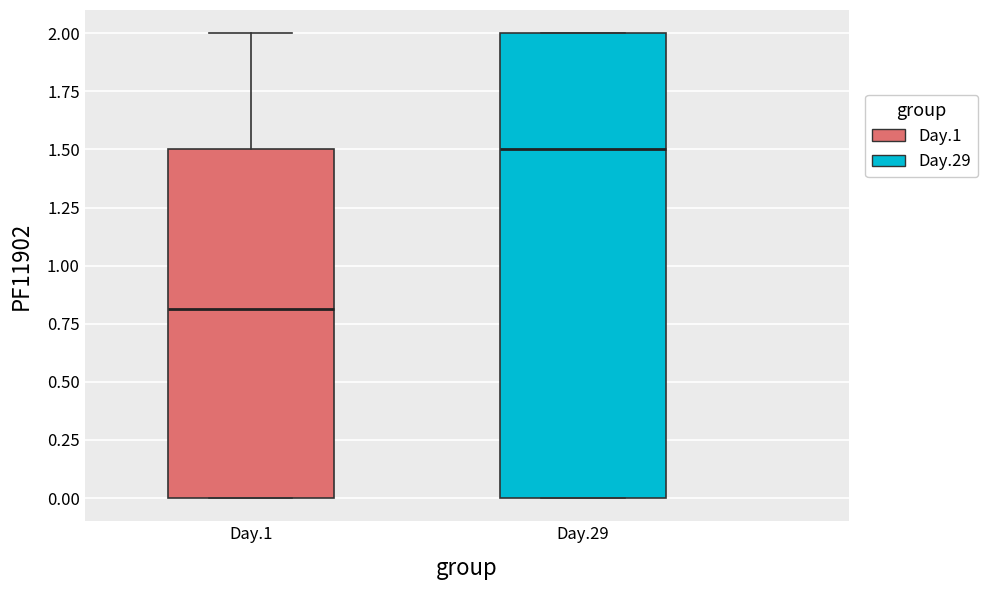

Which box's median line is the highest?

Day.29